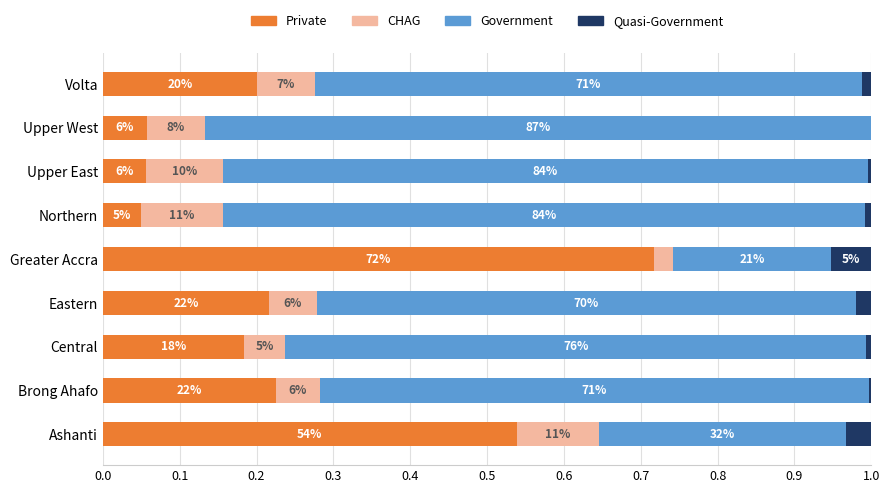

What are all the series names shown in the legend?

Private, CHAG, Government, Quasi-Government